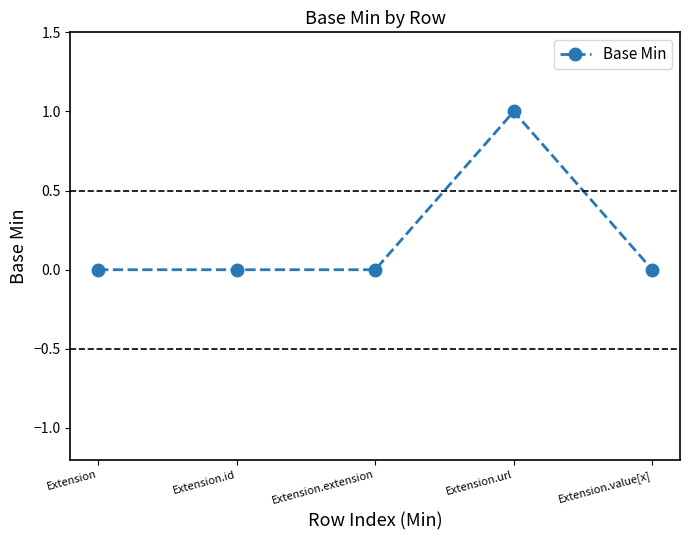

What is the sum of the values at Extension and Extension.url?

1